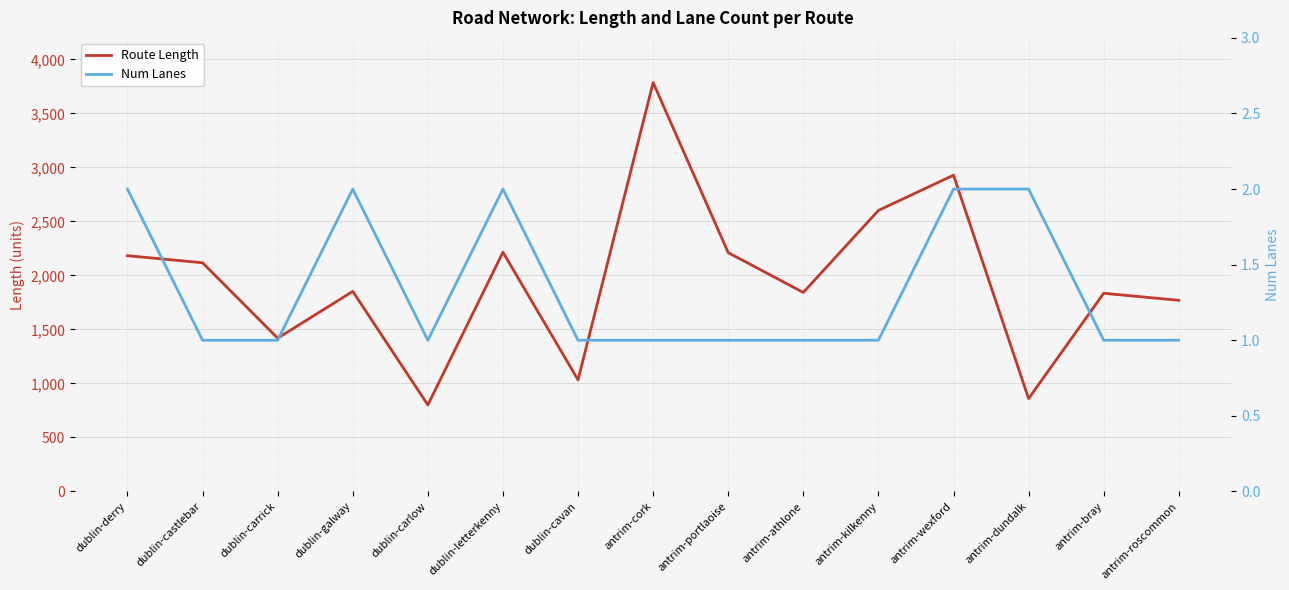

What value does the Num Lanes series have at dublin-derry?

2.0